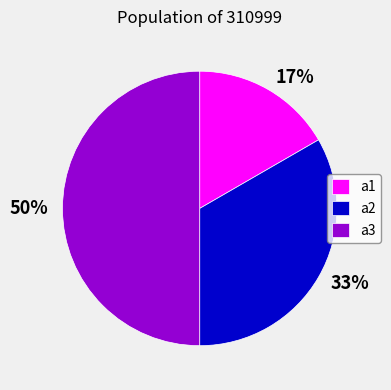

To the nearest percent, what percentage of the pie is a2?

33%